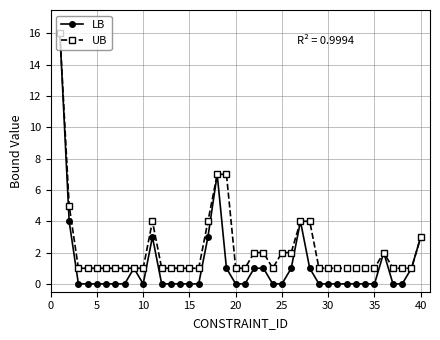

Which series has the widest spread of values?

LB